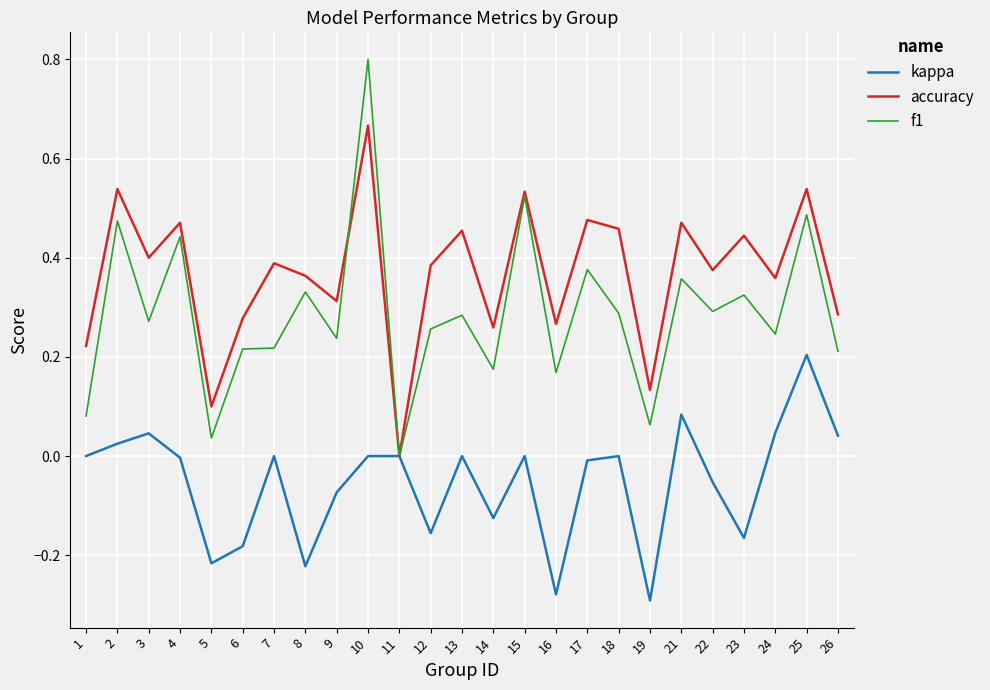

What is the difference between the maximum and minimum values in the f1 series?

0.8